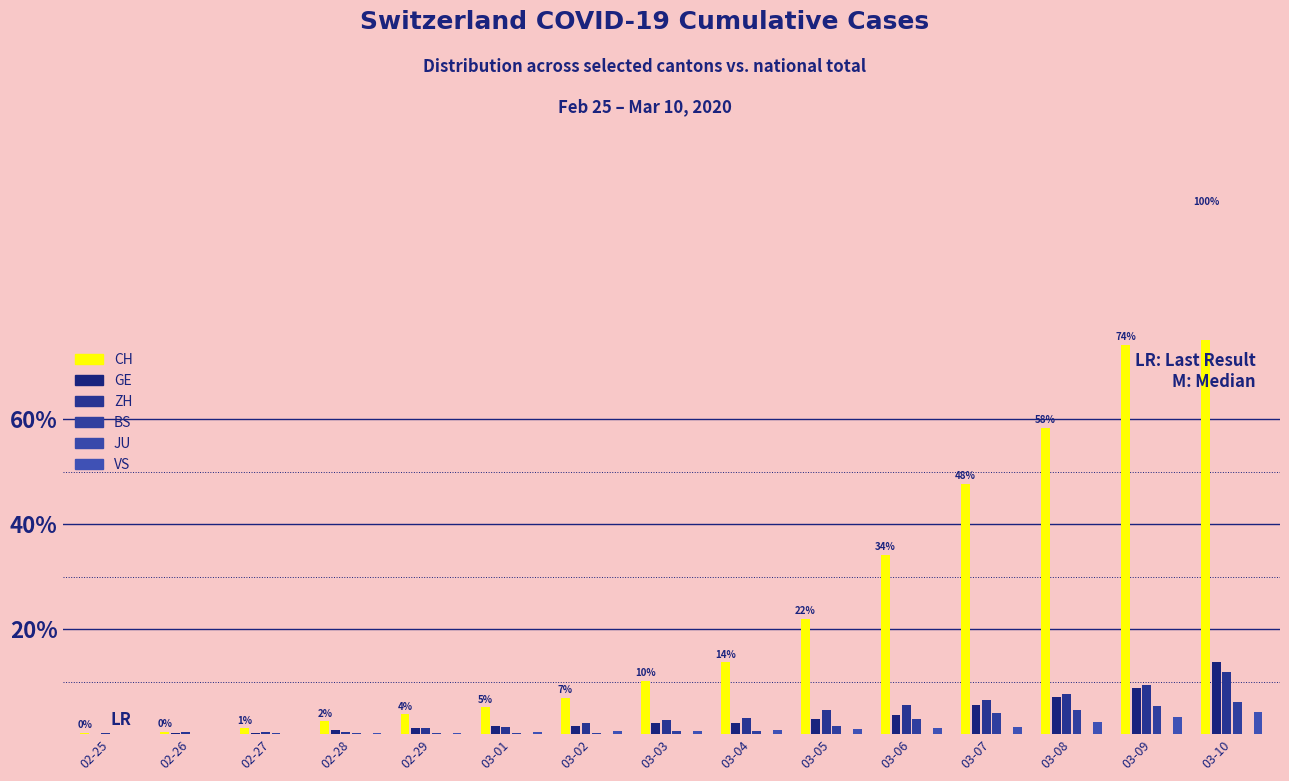

Which category has the lowest value in the GE series?

02-25